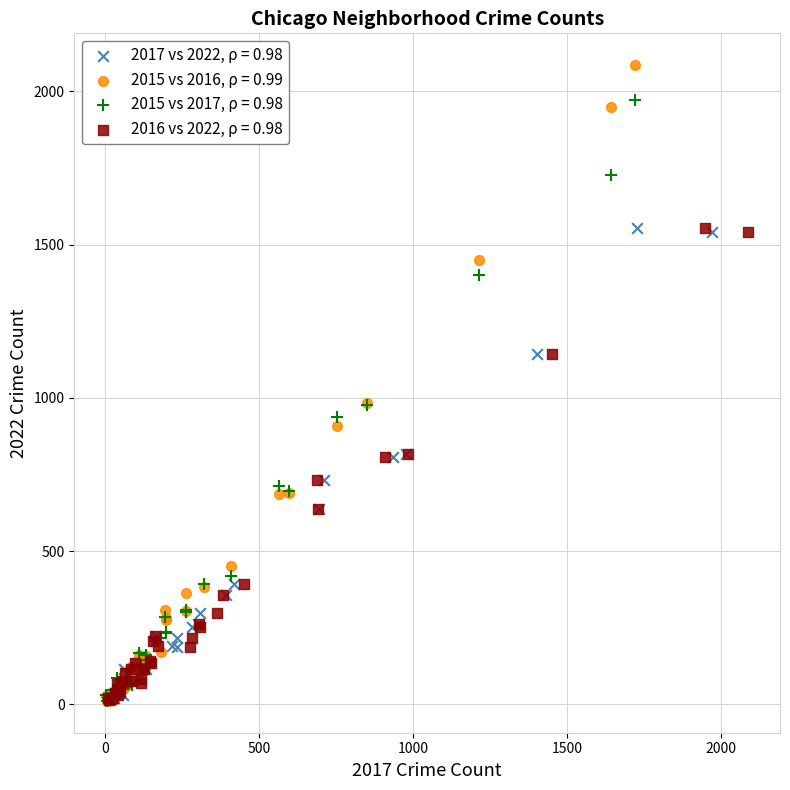

Which series has the widest spread of Y values?

2015 vs 2016, ρ = 0.99